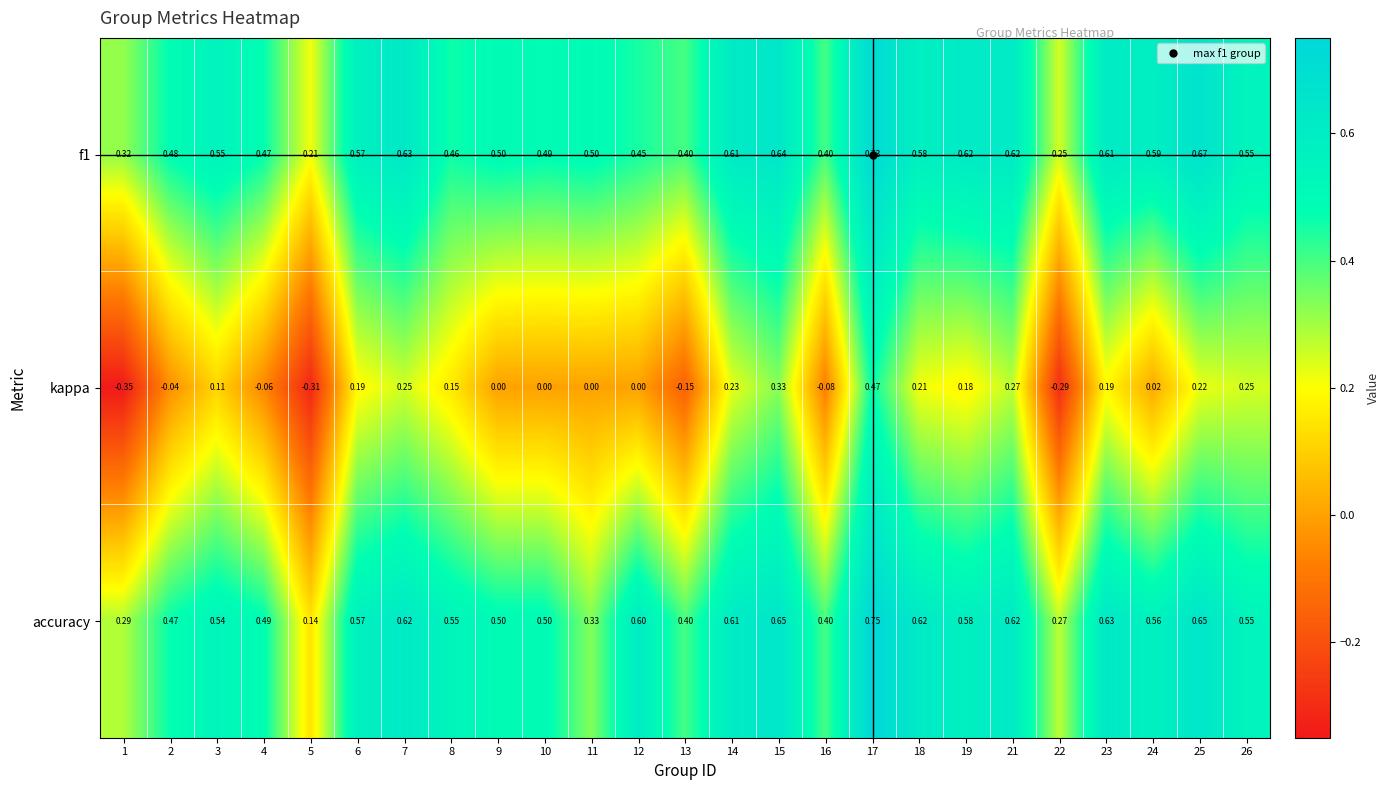

Is the value of accuracy at 14 greater than the value of f1 at 26?

Yes